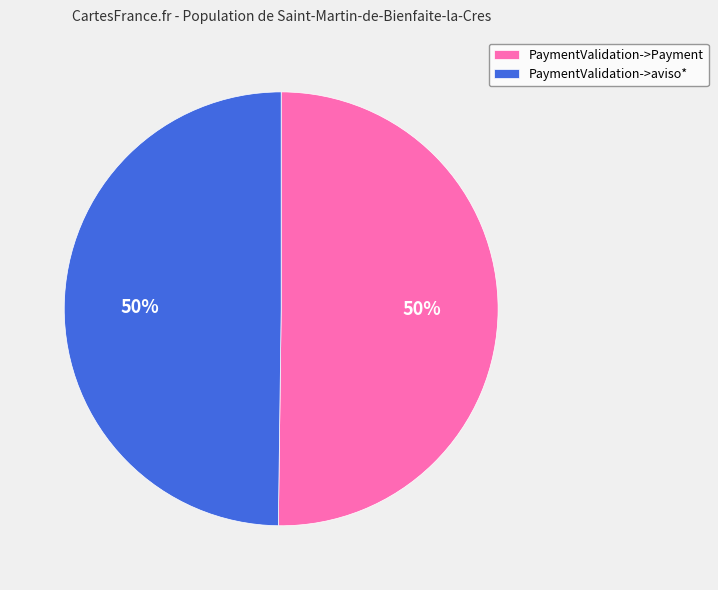

Is the sum of PaymentValidation->aviso* and PaymentValidation->Payment greater than half?

Yes